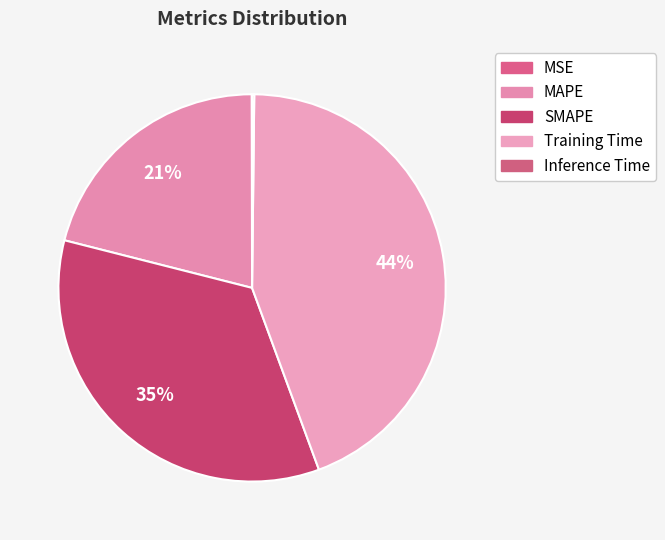

What percentage is NOT represented by Training Time?

55.8%